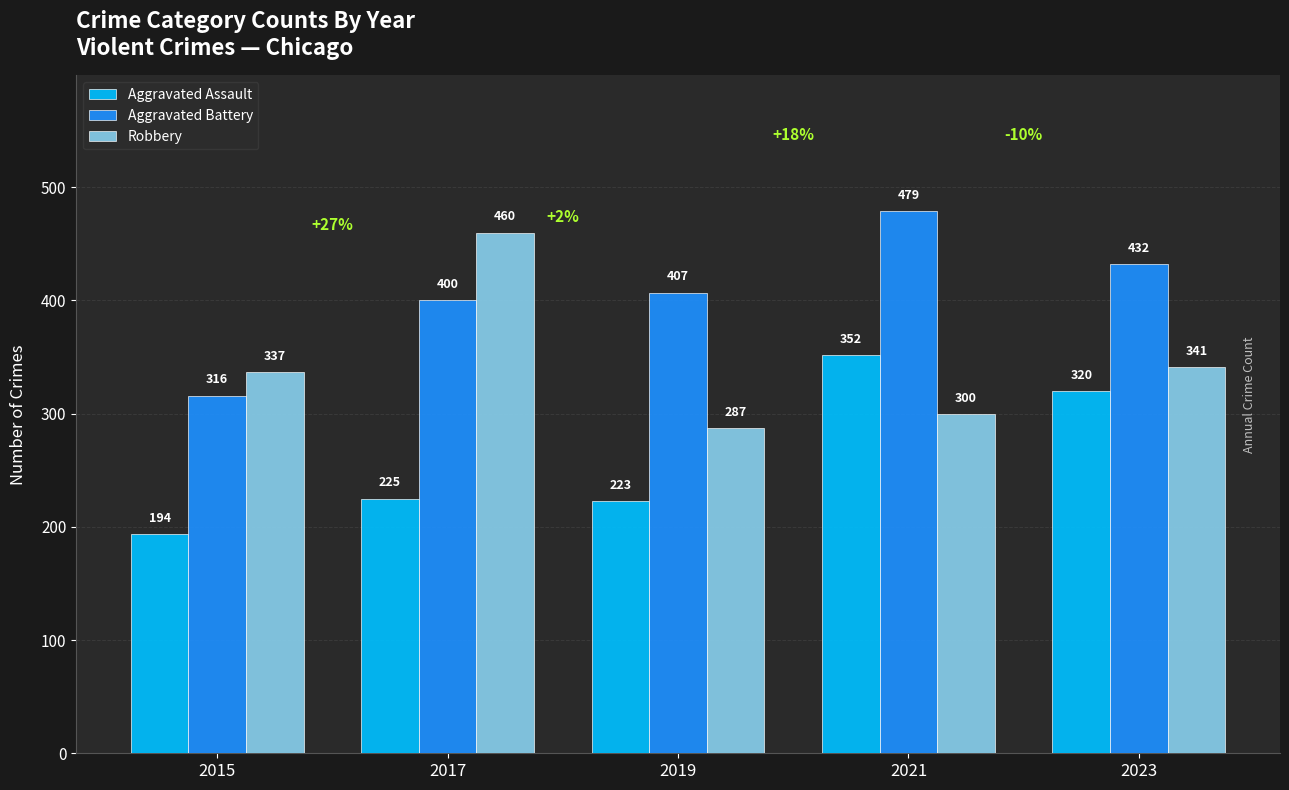

List the labels in order of Robbery value, largest first.

2017, 2023, 2015, 2021, 2019